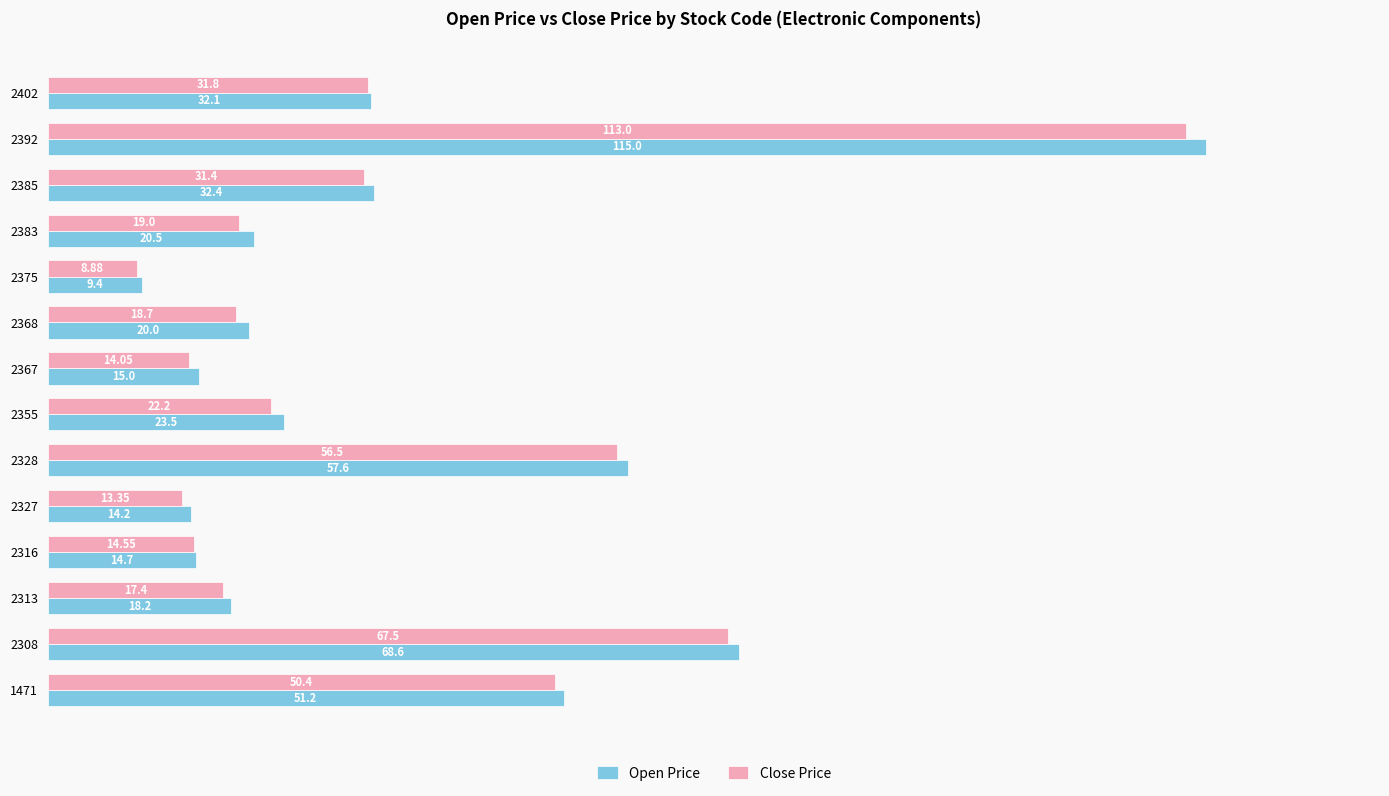

List the series in order of their peak value, lowest first.

Close Price, Open Price